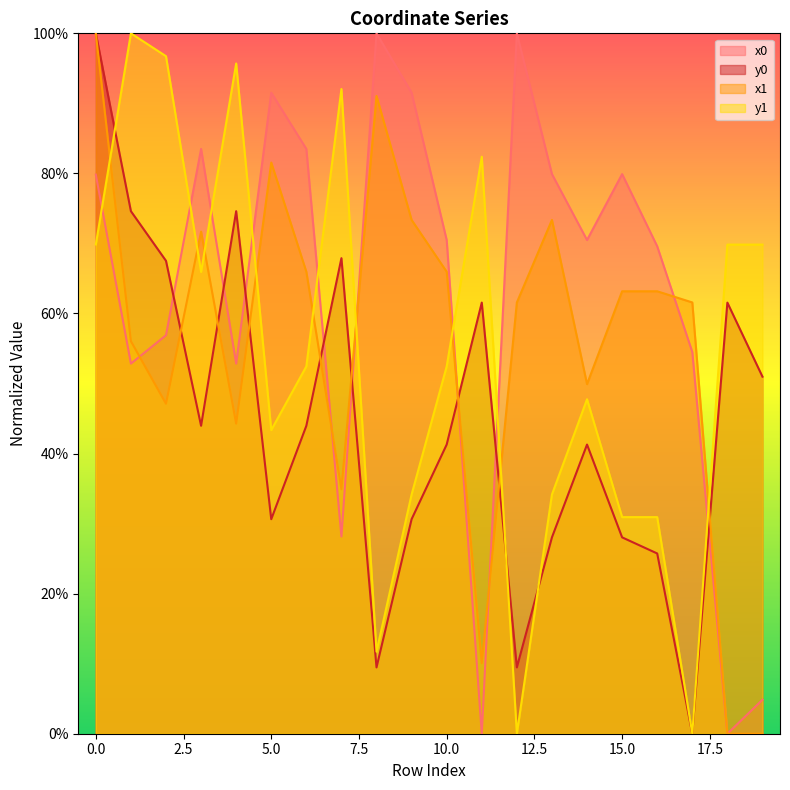

Between which two adjacent categories do y1 and x1 first intersect?

0 and 1